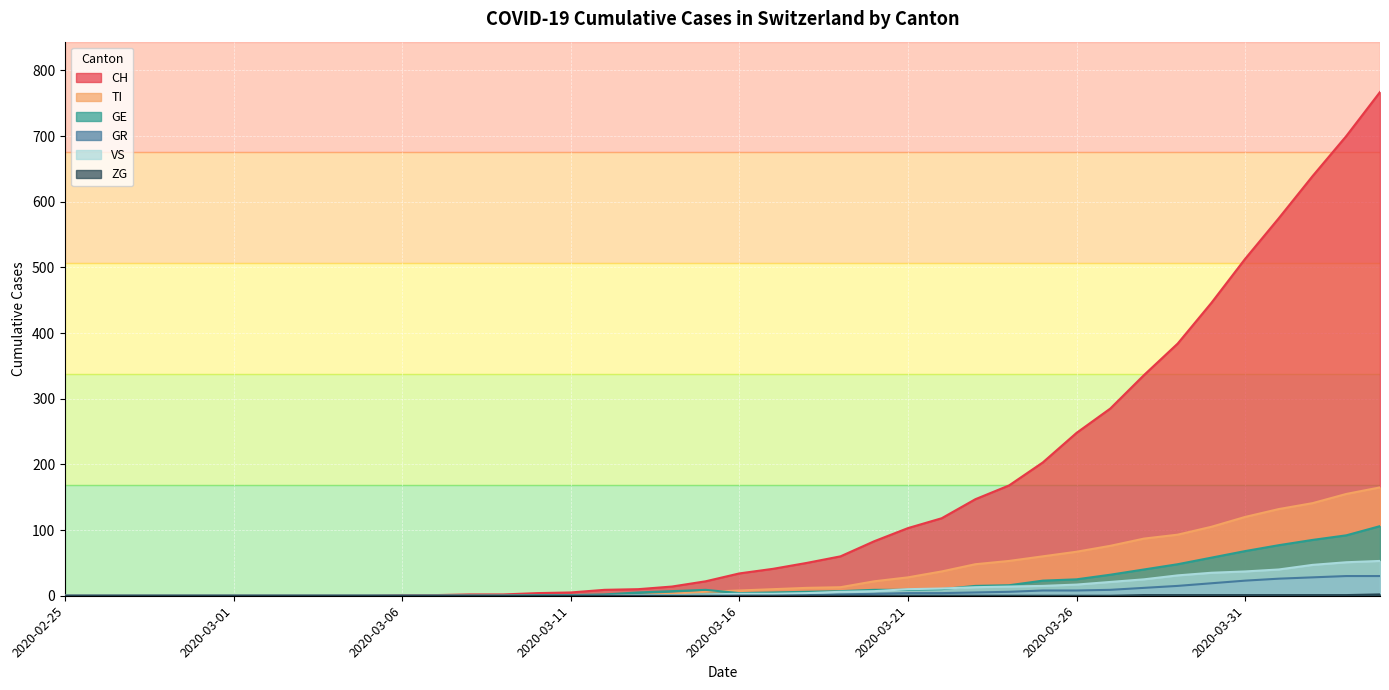

At which category is the sum across all series the highest?

2020-04-04